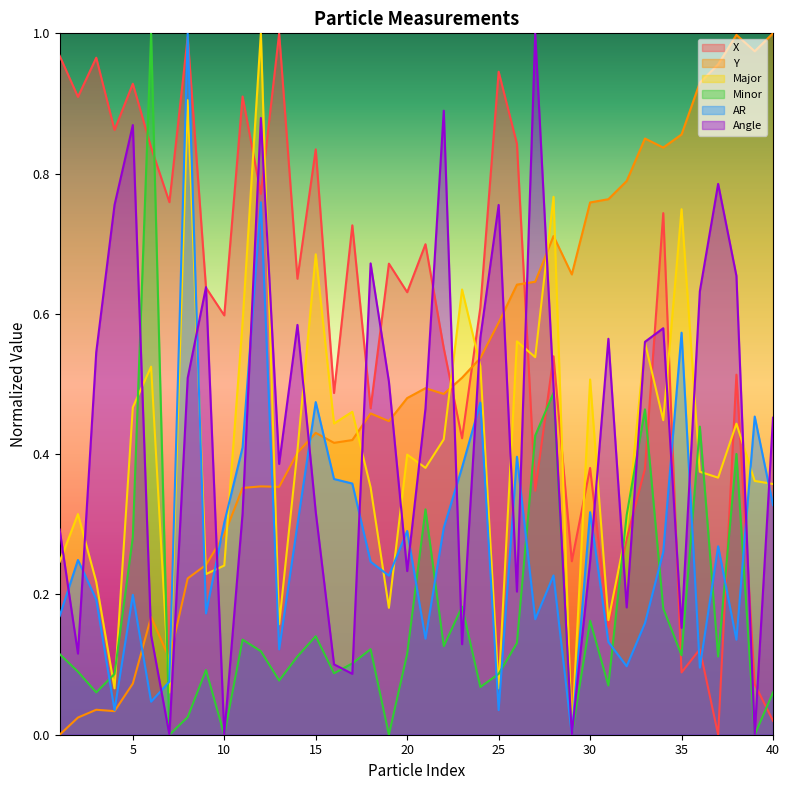

True or false: Minor and AR intersect in this chart.

True